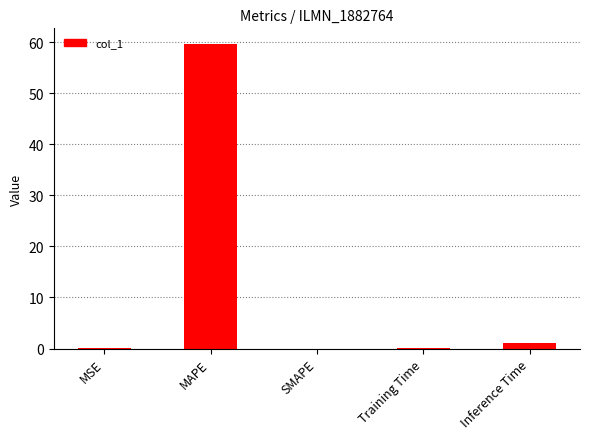

What is the change in value from SMAPE to Inference Time?

+1.0